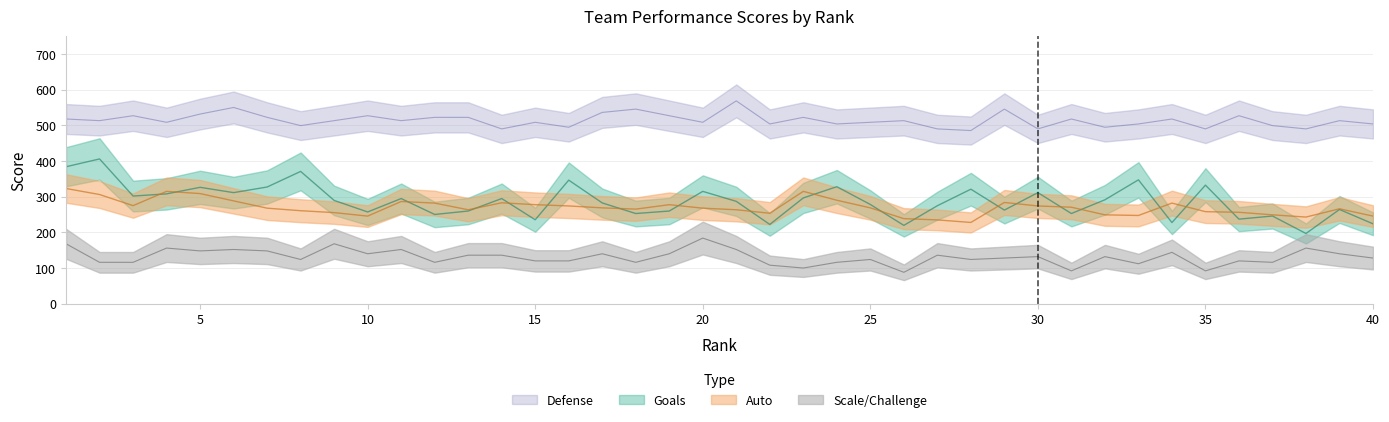

Which series has the largest total across all categories?

Defense